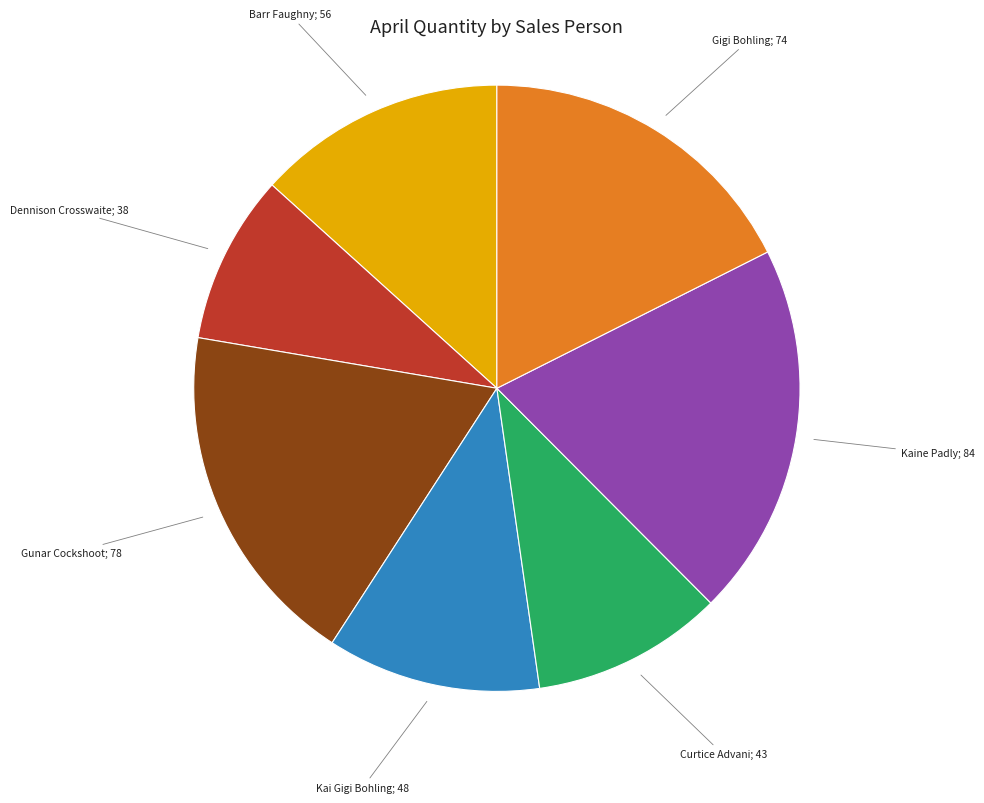

Is there a majority slice in this chart?

No